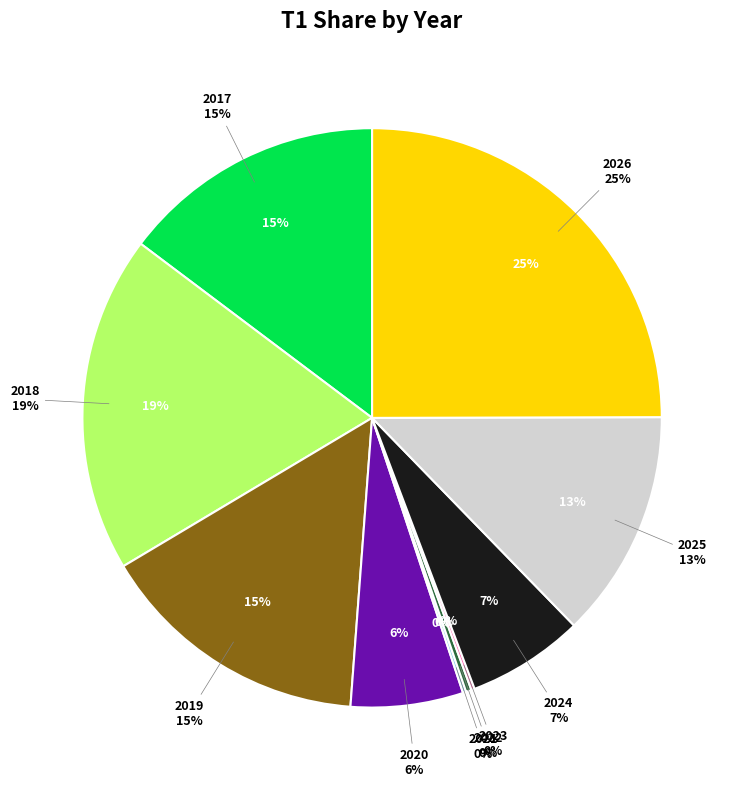

What is the ratio of the value at 2025 to the value at 2018?

0.7